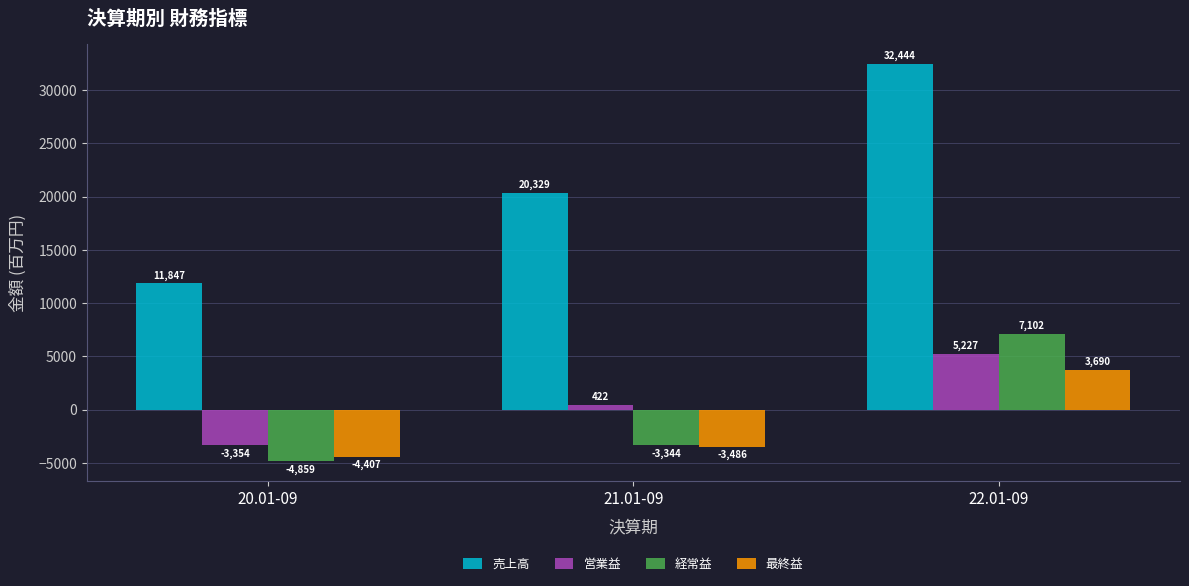

The value of 売上高 at 21.01-09 is 13809. True or false?

False